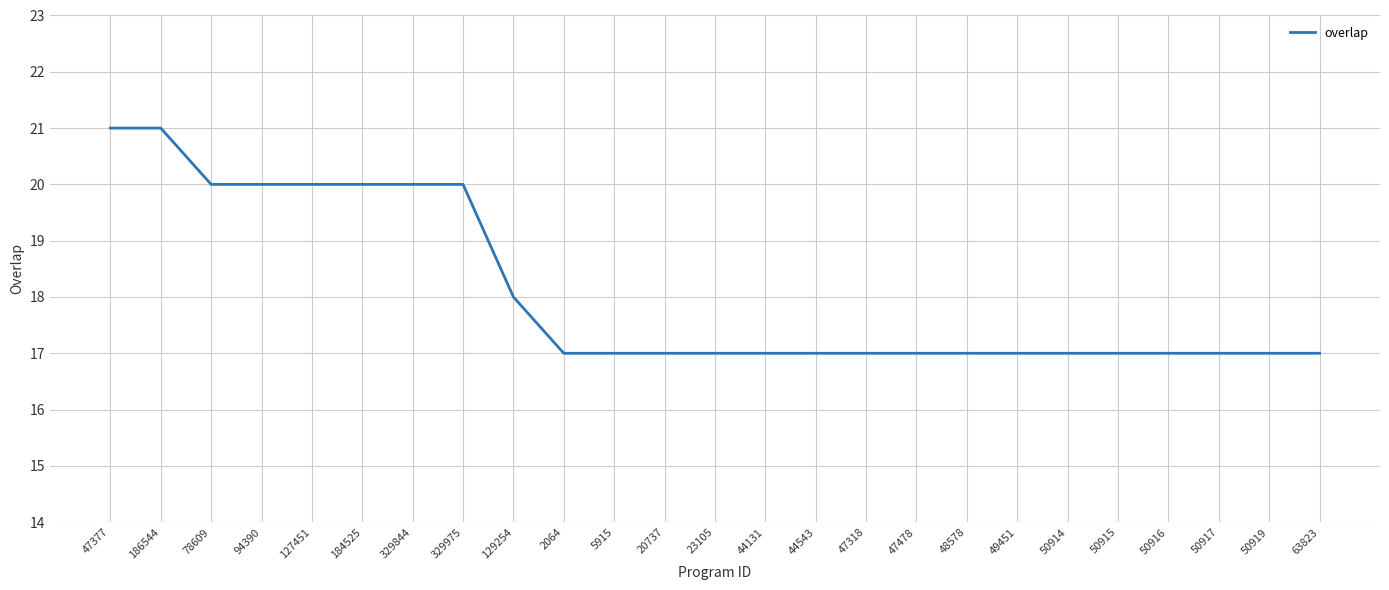

What is the difference between the maximum and second lowest values?

4